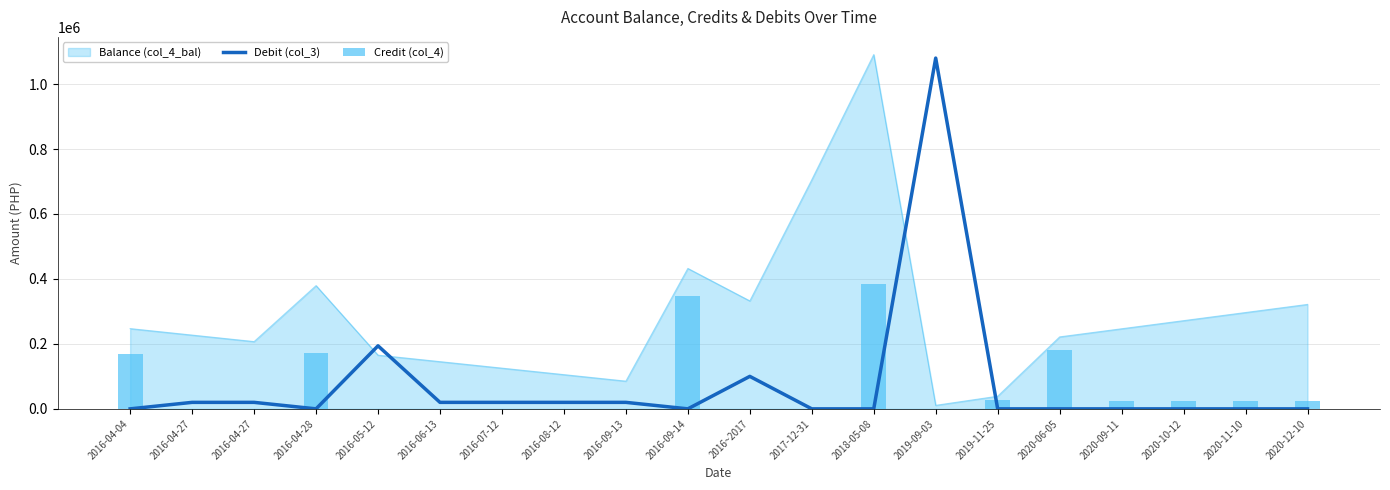

At which label is Credit (col_4) closest to 192703?

2020-06-05